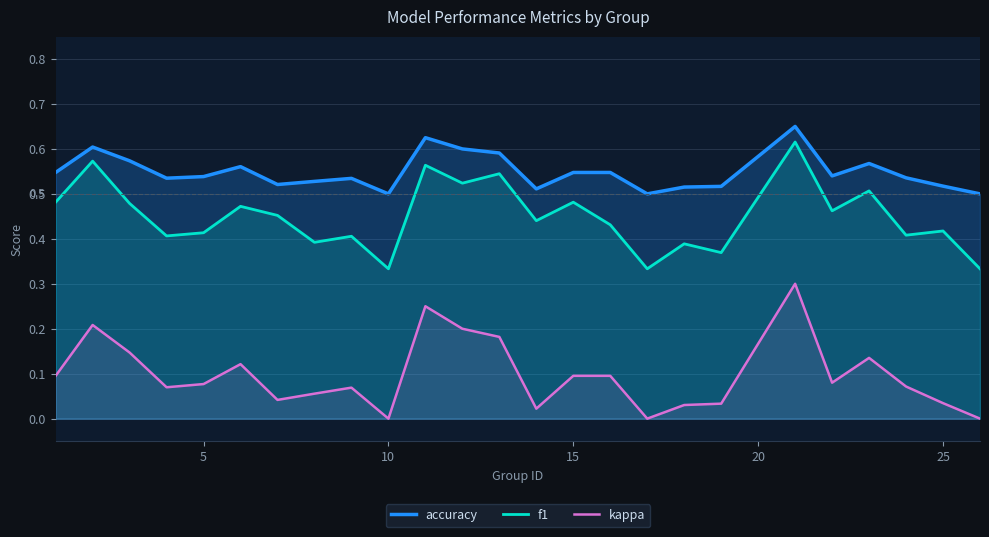

What is the difference between the maximum and minimum values in the accuracy series?

0.2